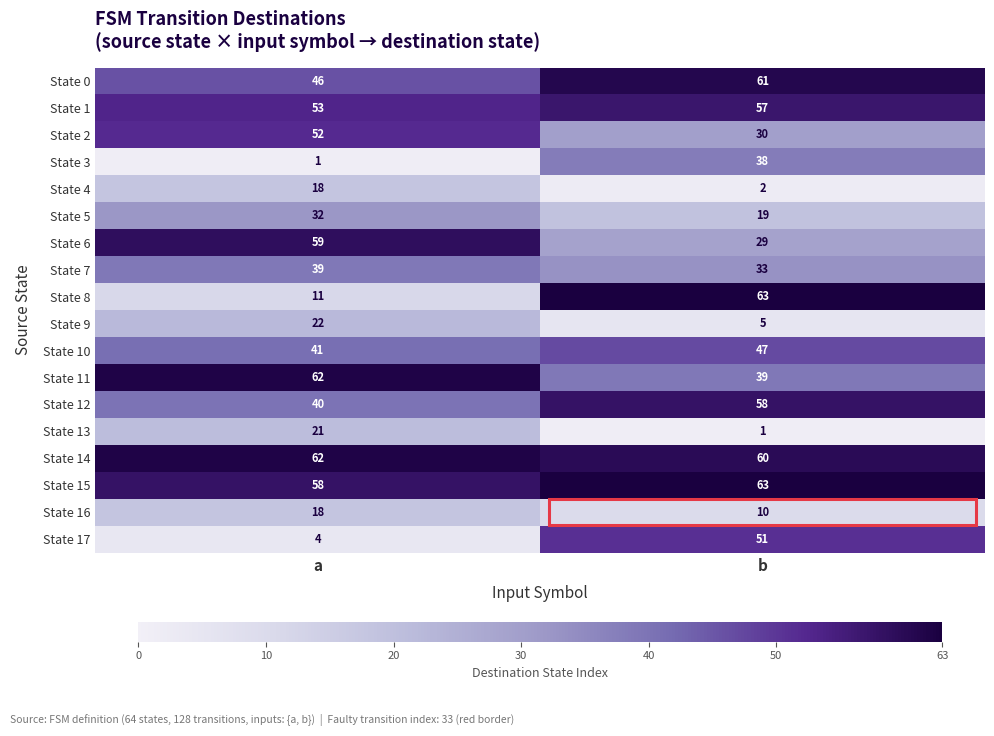

Which category has the lowest value in the State 3 series?

a